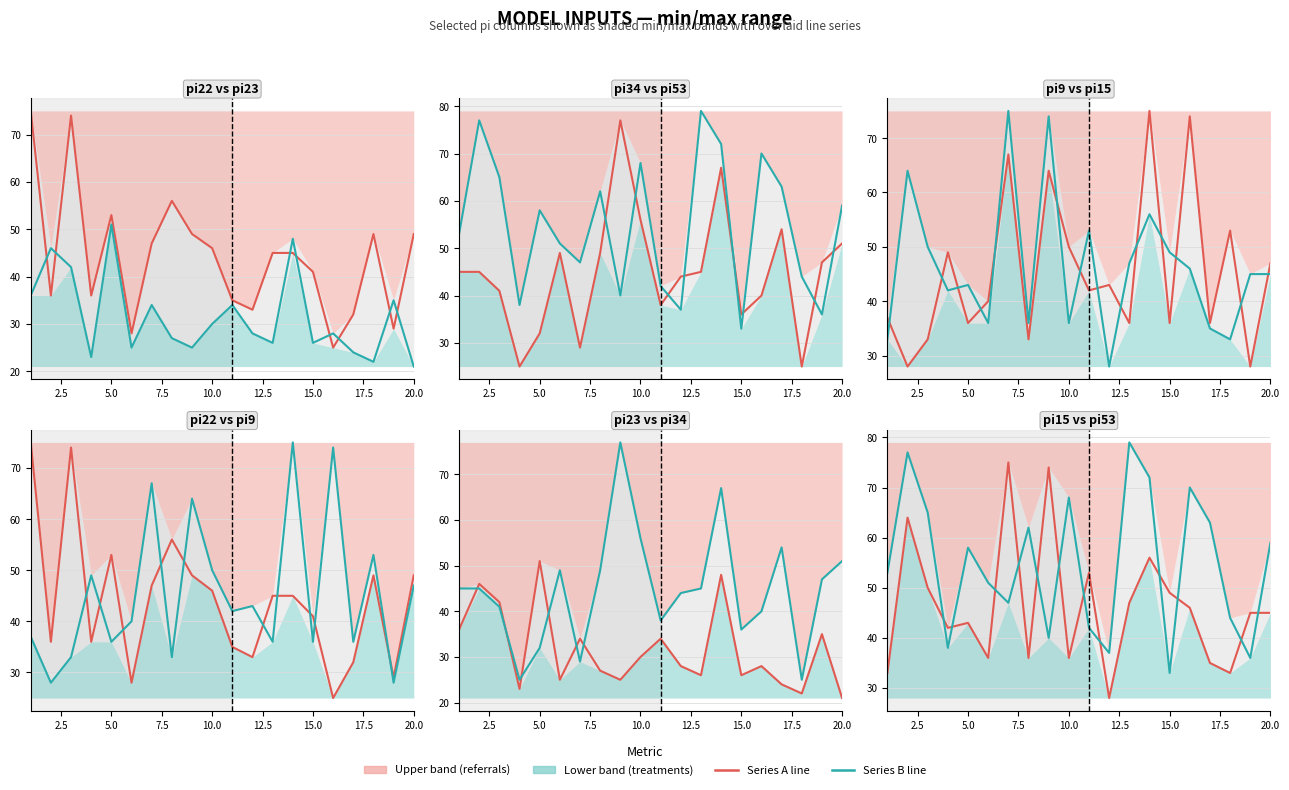

Reading right to left, list all the values displayed in this chart.

pi22: 49	29	49	32	25	41	45	45	33	35	46	49	56	47	28	53	36	74	36	75
pi23: 21	35	22	24	28	26	48	26	28	34	30	25	27	34	25	51	23	42	46	36
pi34: 51	47	25	54	40	36	67	45	44	38	56	77	49	29	49	32	25	41	45	45
pi53: 59	36	44	63	70	33	72	79	37	42	68	40	62	47	51	58	38	65	77	53
pi9: 47	28	53	36	74	36	75	36	43	42	50	64	33	67	40	36	49	33	28	37
pi15: 45	45	33	35	46	49	56	47	28	53	36	74	36	75	36	43	42	50	64	33